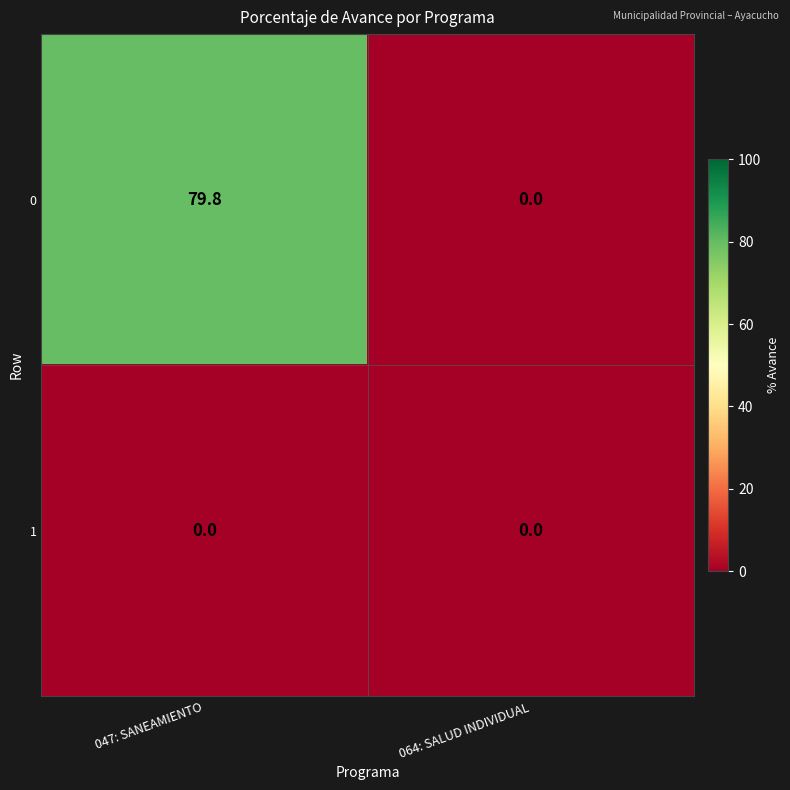

At which category does the chart reach its peak across all series?

047: SANEAMIENTO